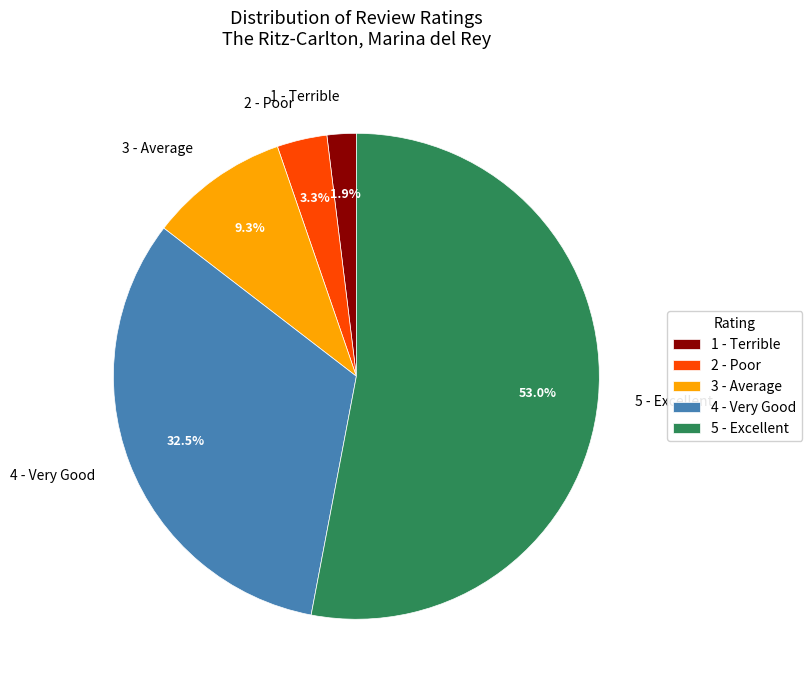

Combined, do 4 - Very Good and 1 - Terrible account for over 50%?

No